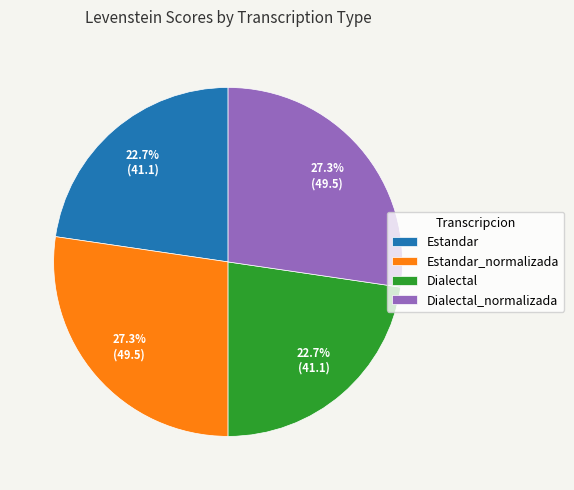

To the nearest percent, what percentage of the pie is Estandar?

23%